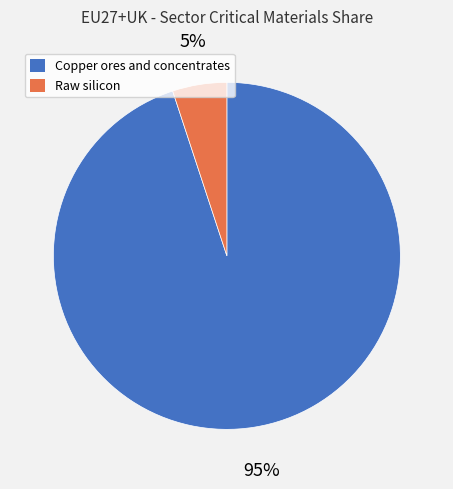

Count the number of slices in the pie.

2